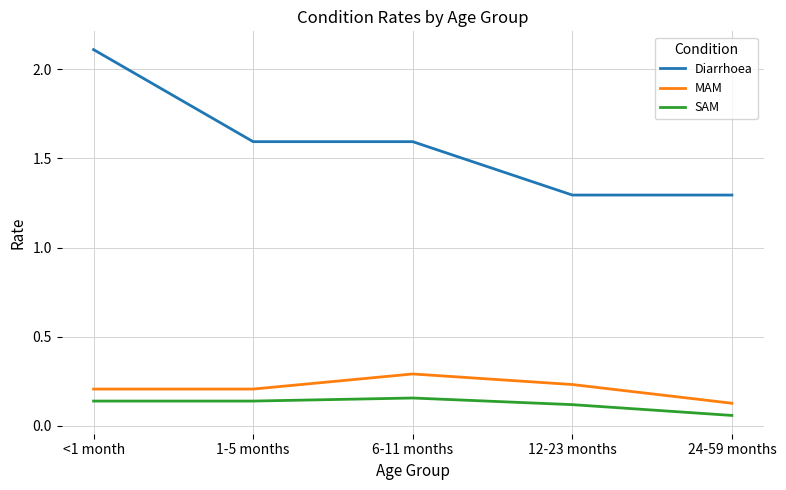

Count the number of categories in the chart.

5